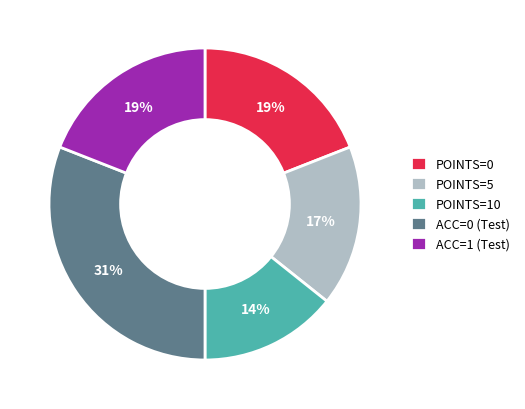

What is the ratio of the value at ACC=1 (Test) to the value at POINTS=5?

1.1